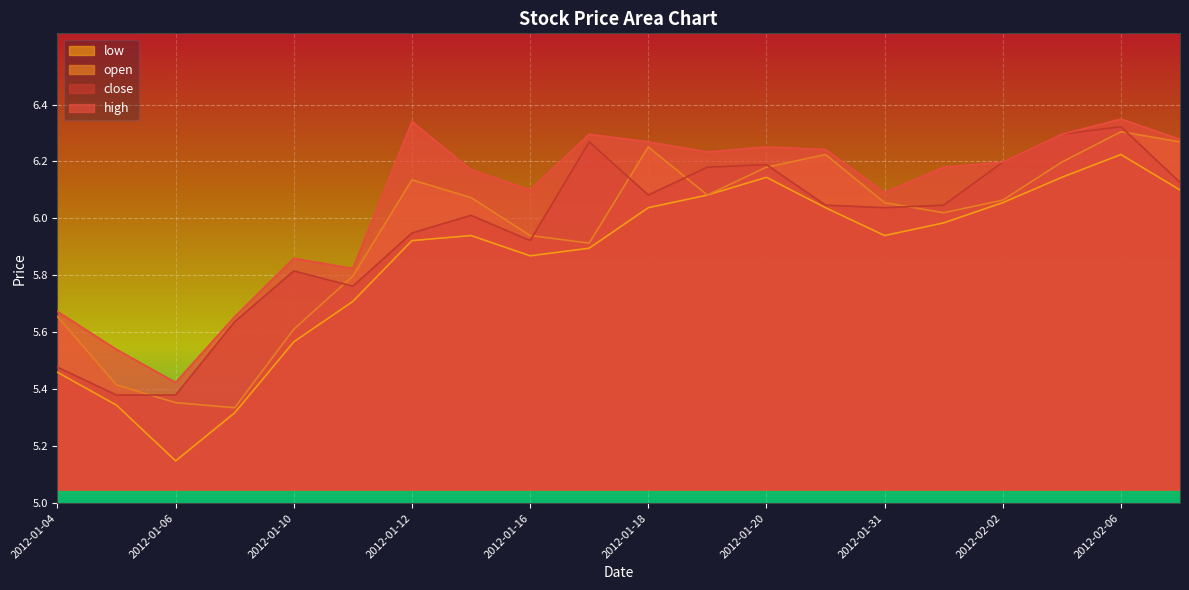

What is the spread (max minus min) of values at 2012-02-02?

0.1